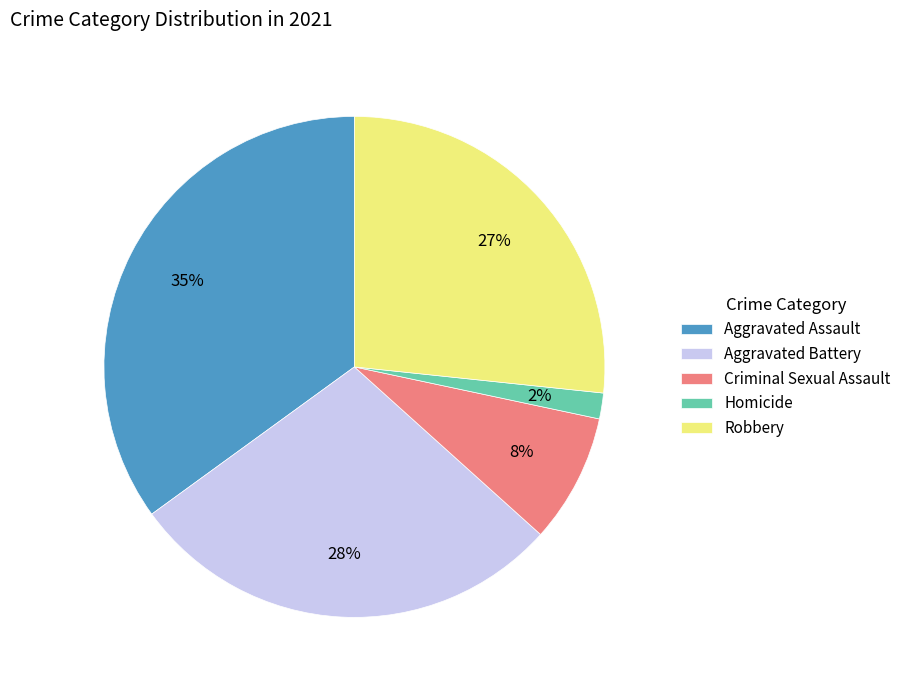

What is the largest slice in the pie chart?

Aggravated Assault